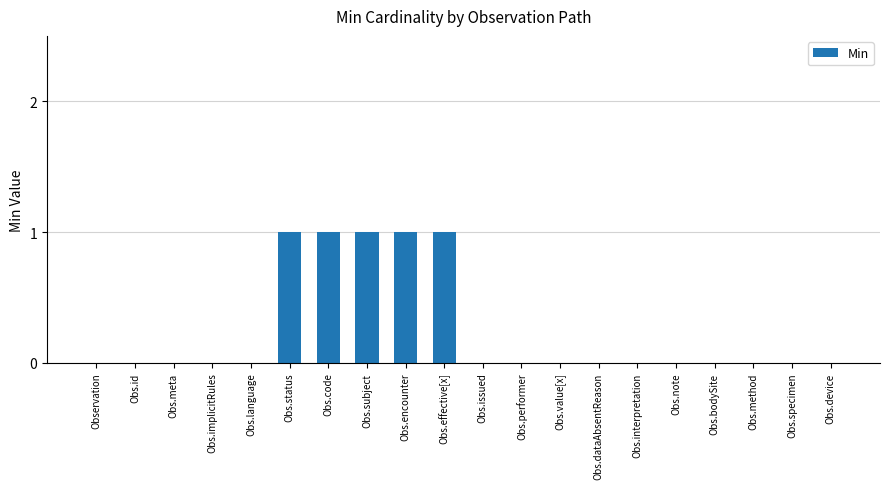

Which has a higher value, Obs.specimen or Obs.subject?

Obs.subject